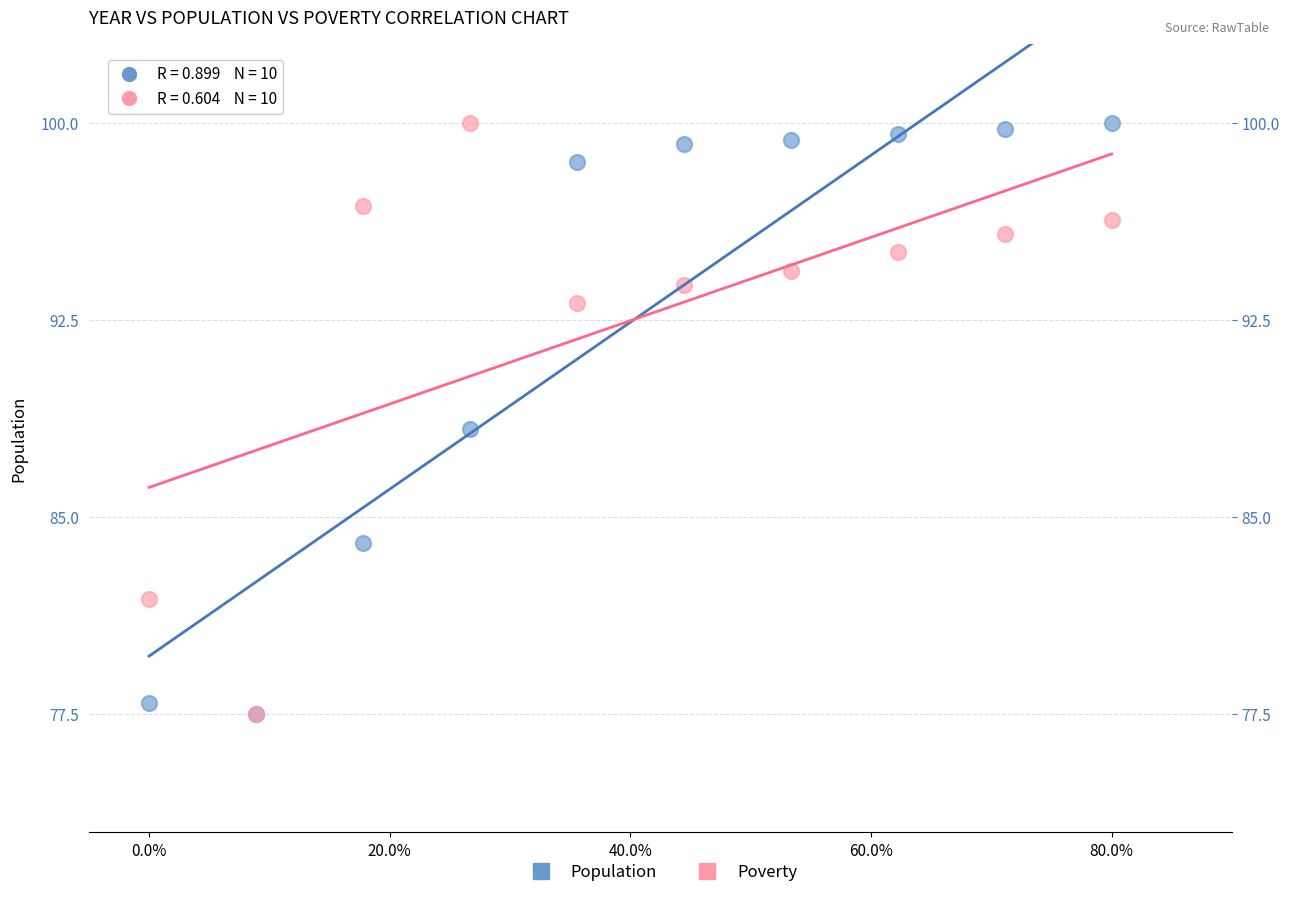

In the Poverty series, what Y value is closest to 88?

93.1